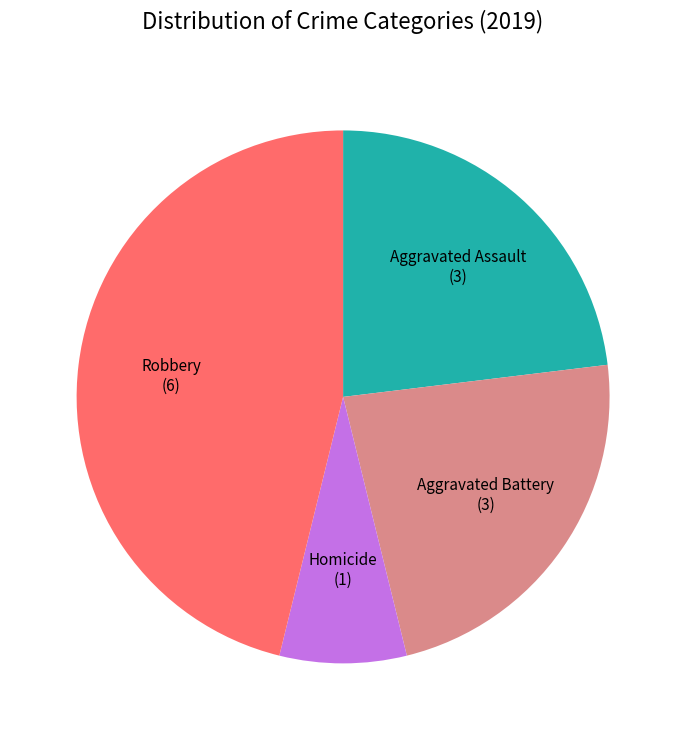

Is Aggravated Battery the majority of the pie?

No